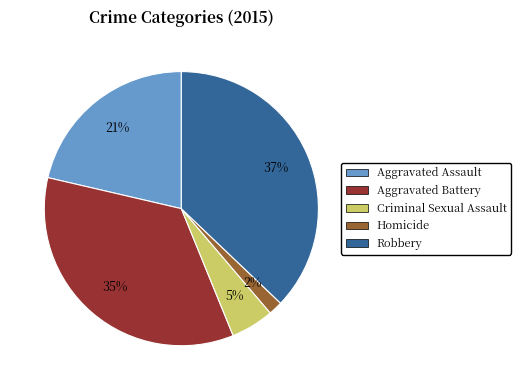

How many slices are in this pie chart?

5